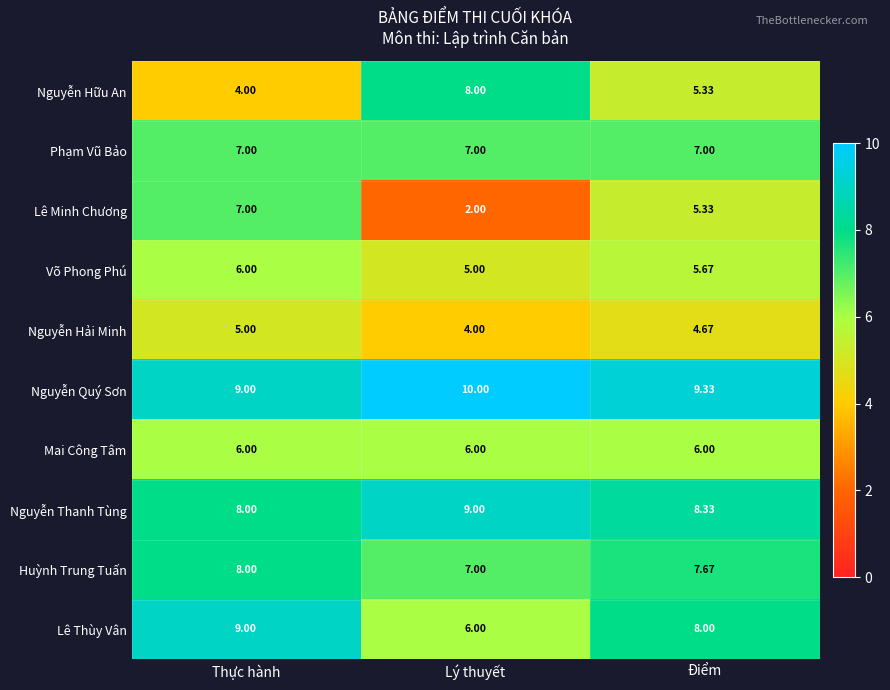

Which series has the largest total across all categories?

Nguyễn Quý Sơn